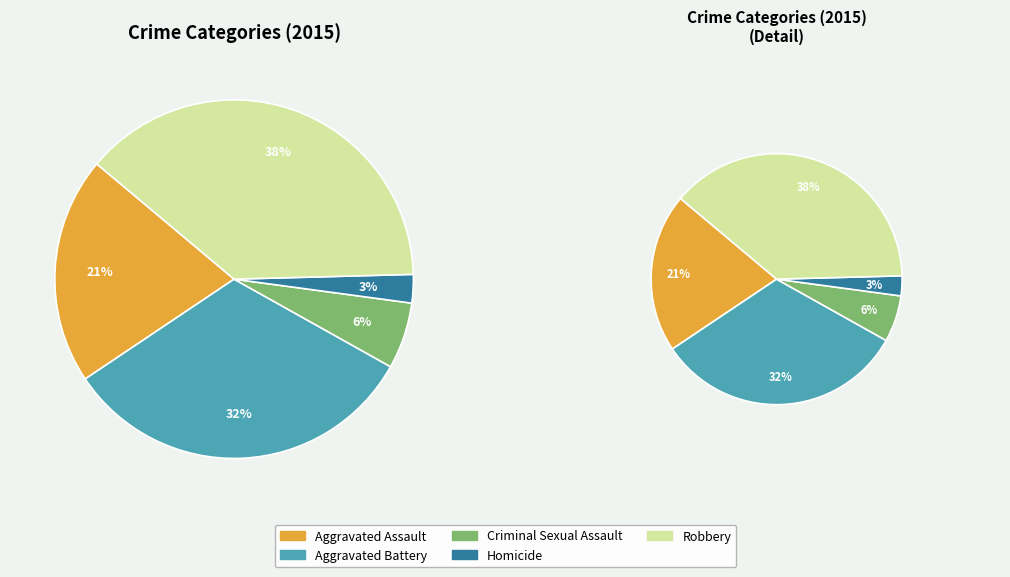

To the nearest percent, what portion does Homicide represent?

3%